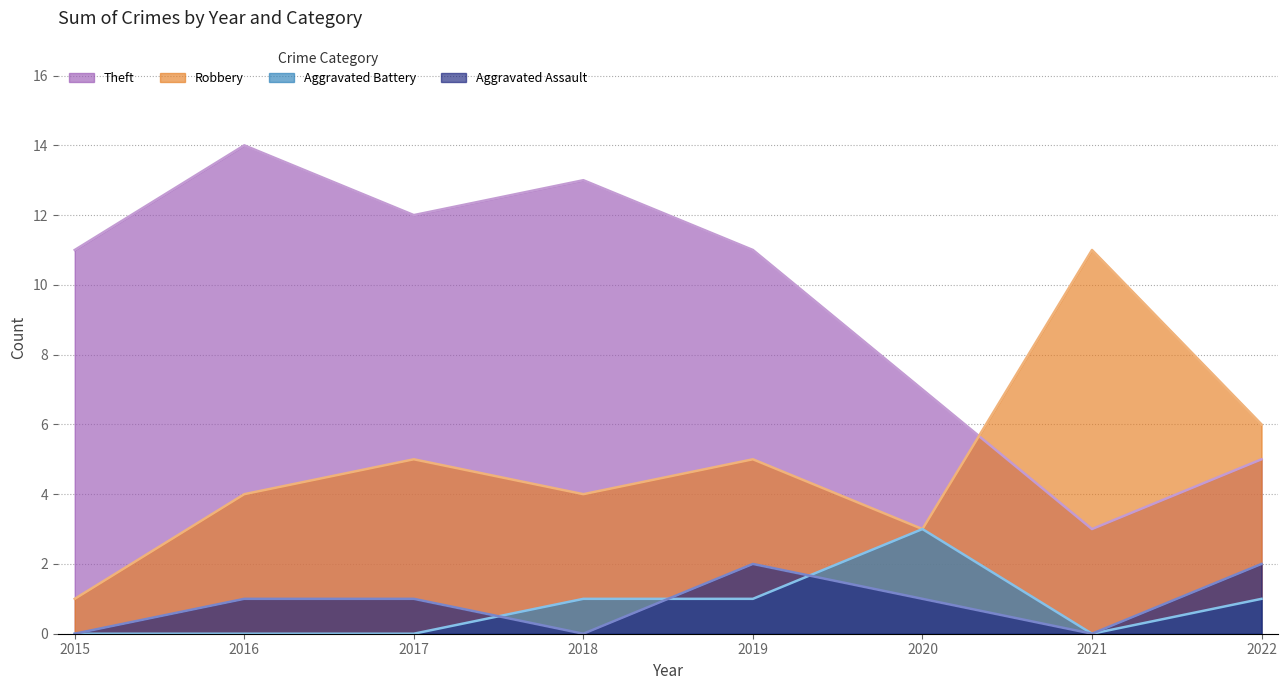

Which category has the lowest value in the Robbery series?

2015